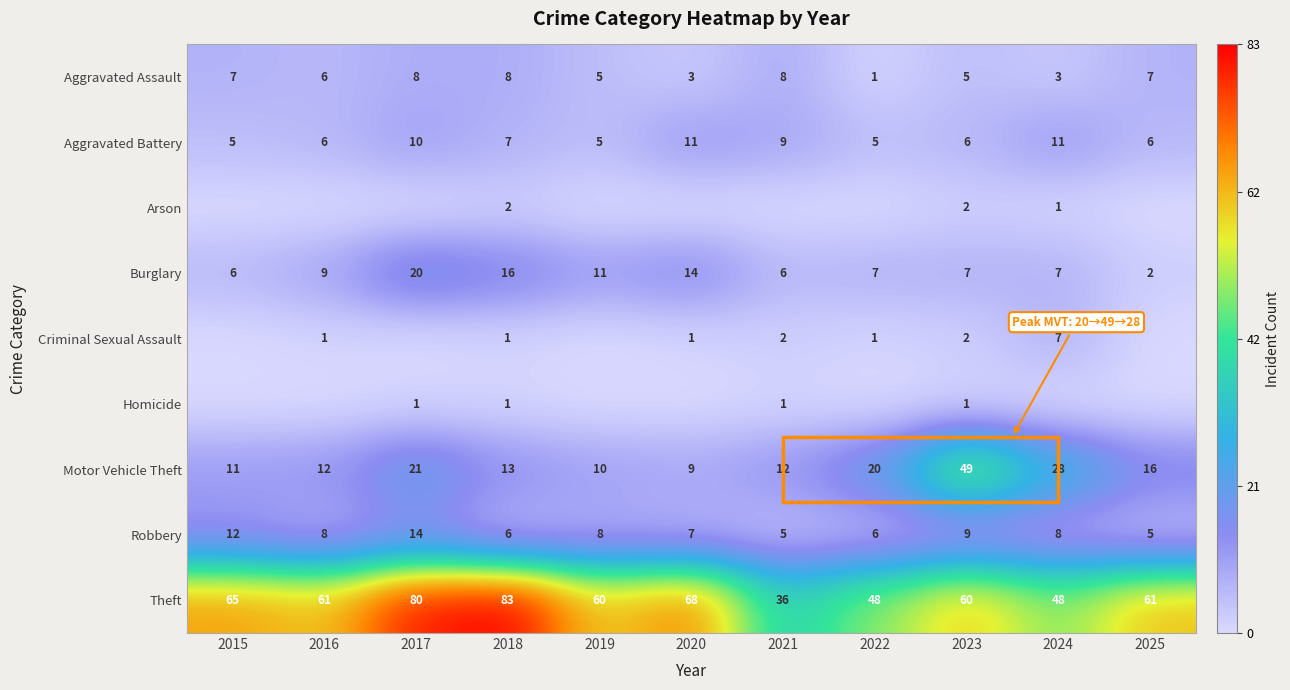

The value of Arson at 2023 is 2. True or false?

True